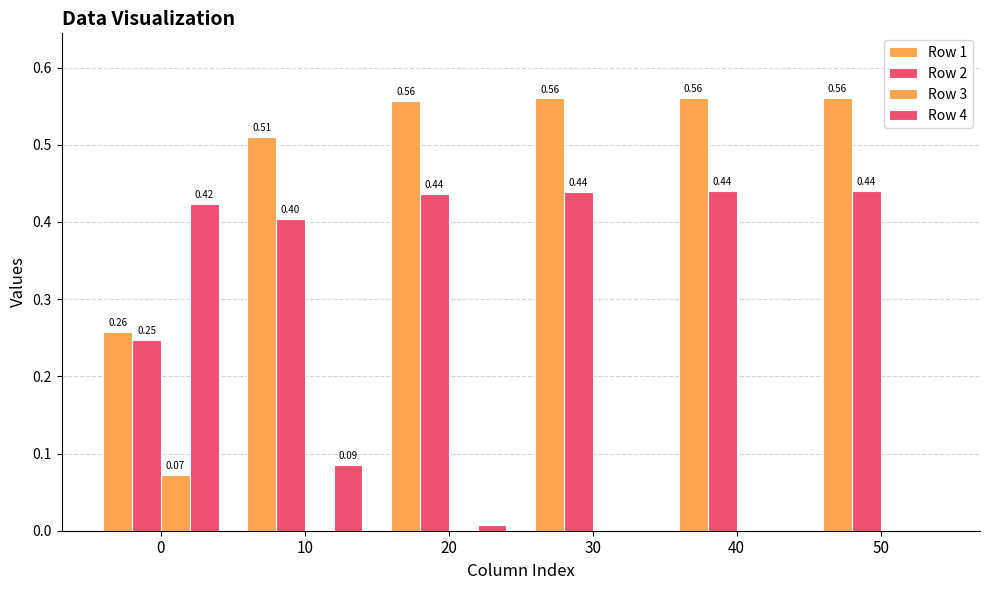

Which has a higher value, 40 or 10?

40